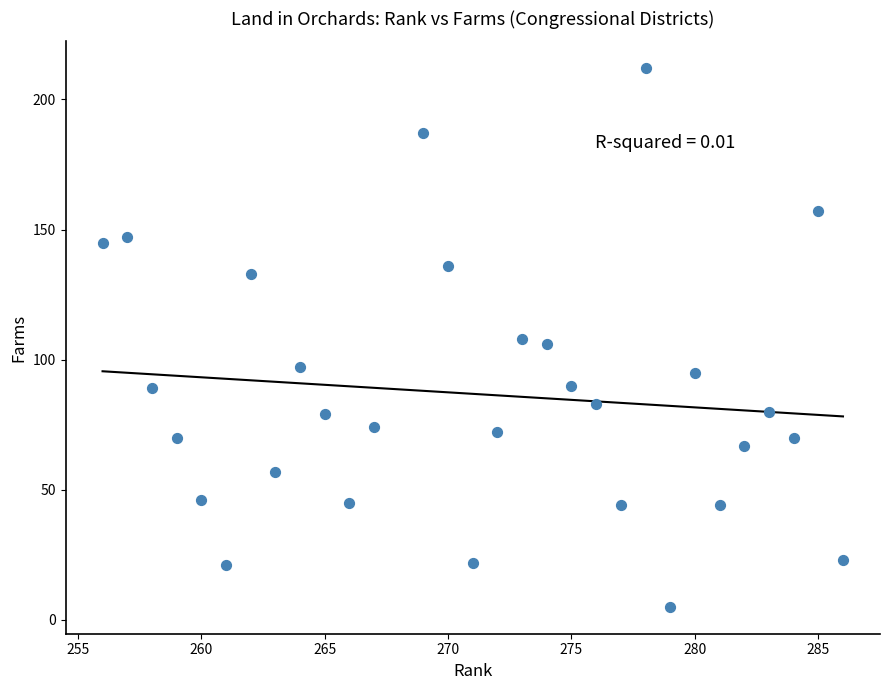

What is the range of X values (max minus min)?

30